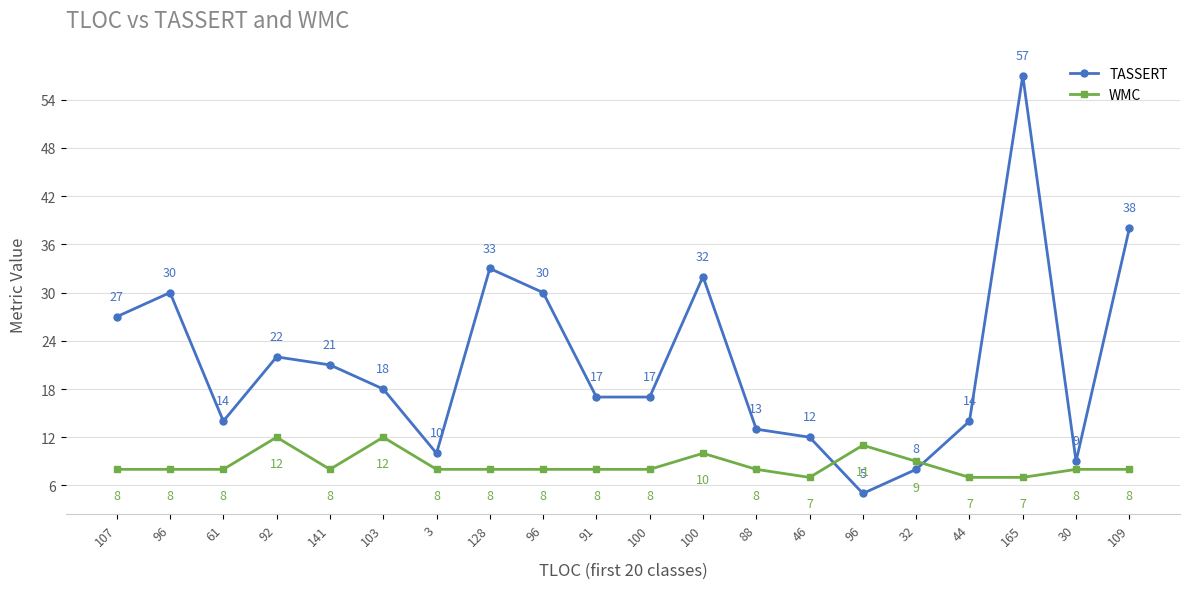

What is the difference between the second highest and second lowest values in the TASSERT series?

30